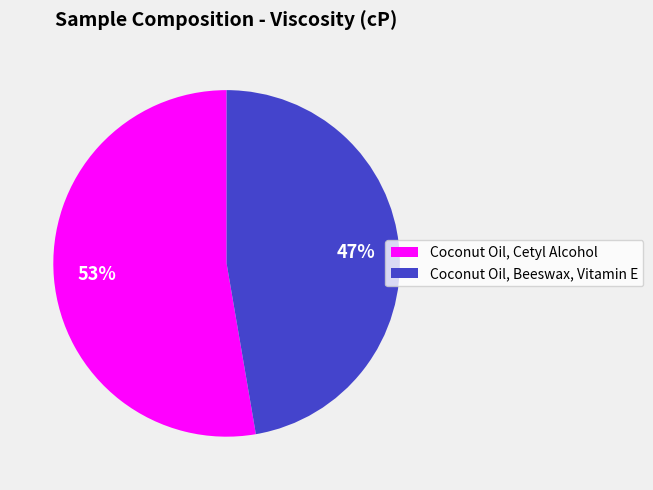

To the nearest percent, what is the average slice percentage?

50%